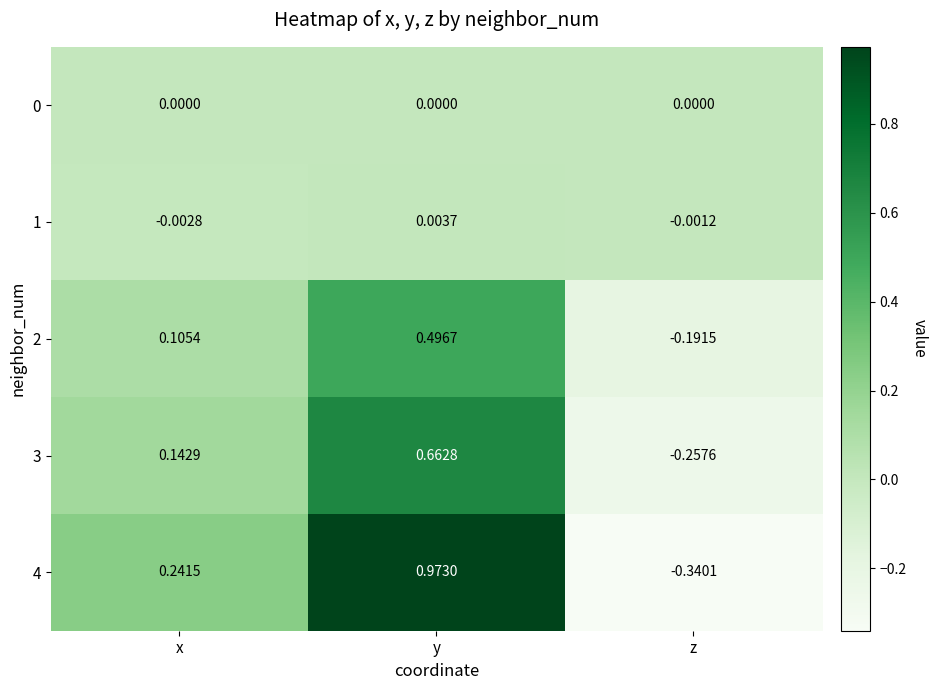

At which category is the sum across all series the highest?

y